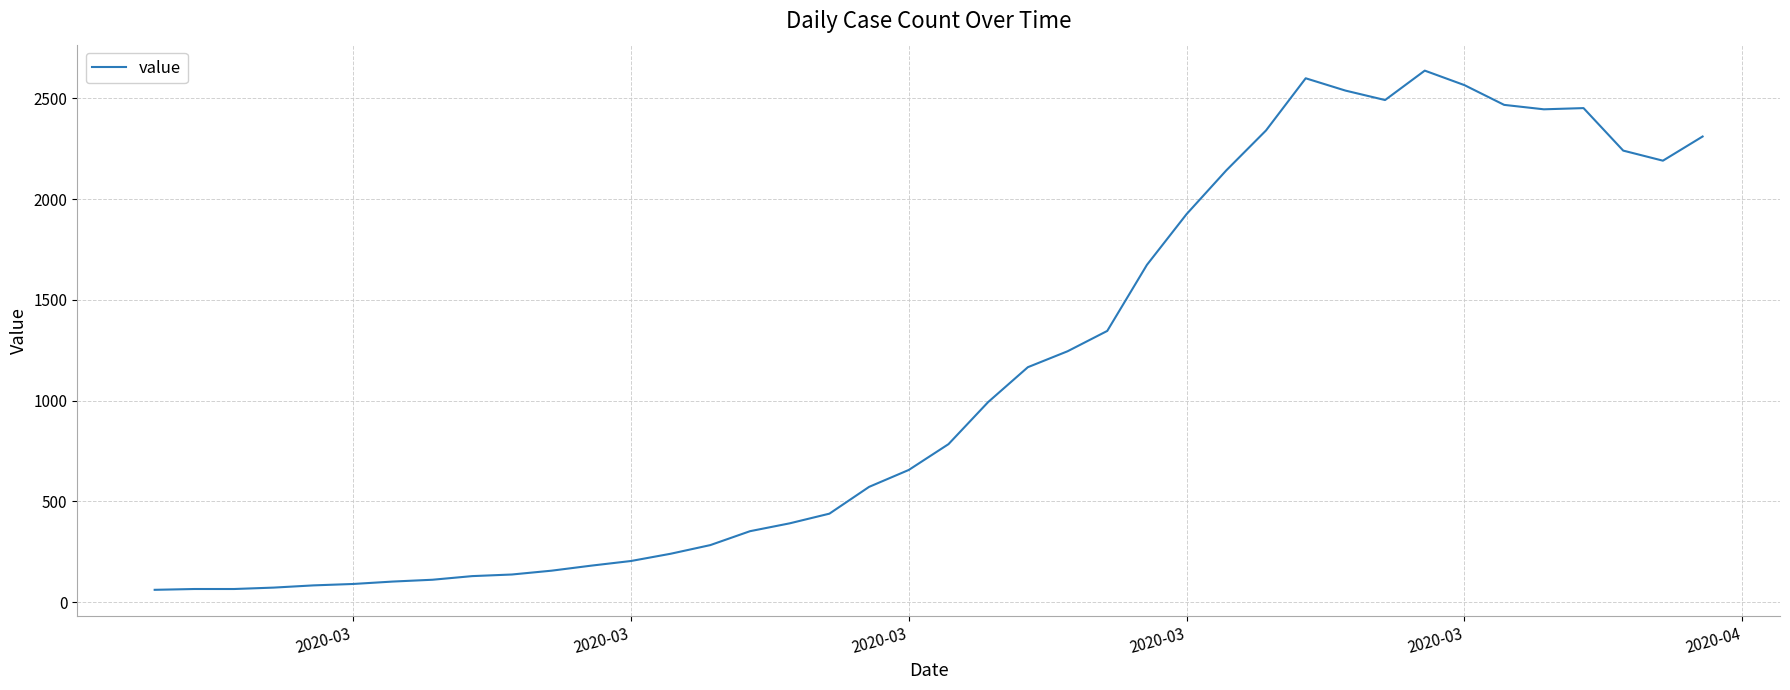

What is the smallest value displayed?

61